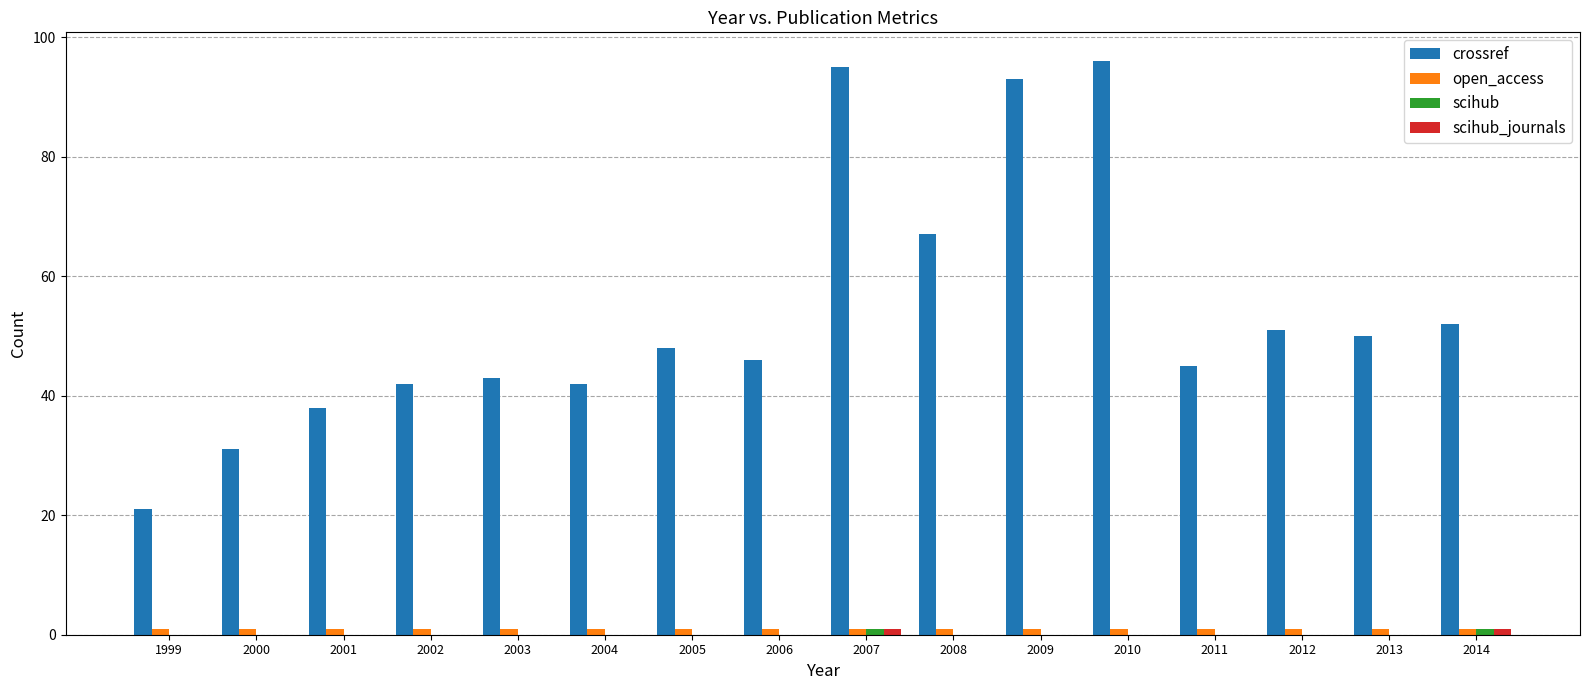

At which label is crossref closest to 58?

2014